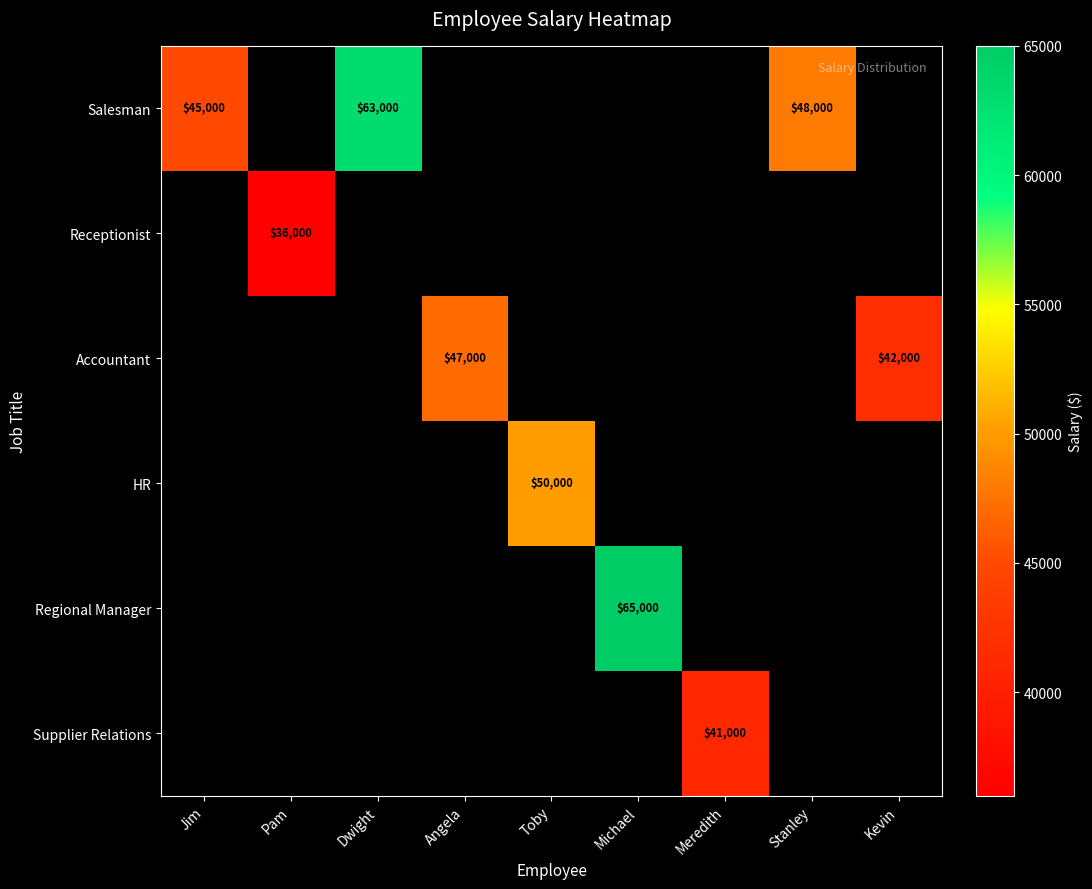

How many categories are shown in the chart?

9